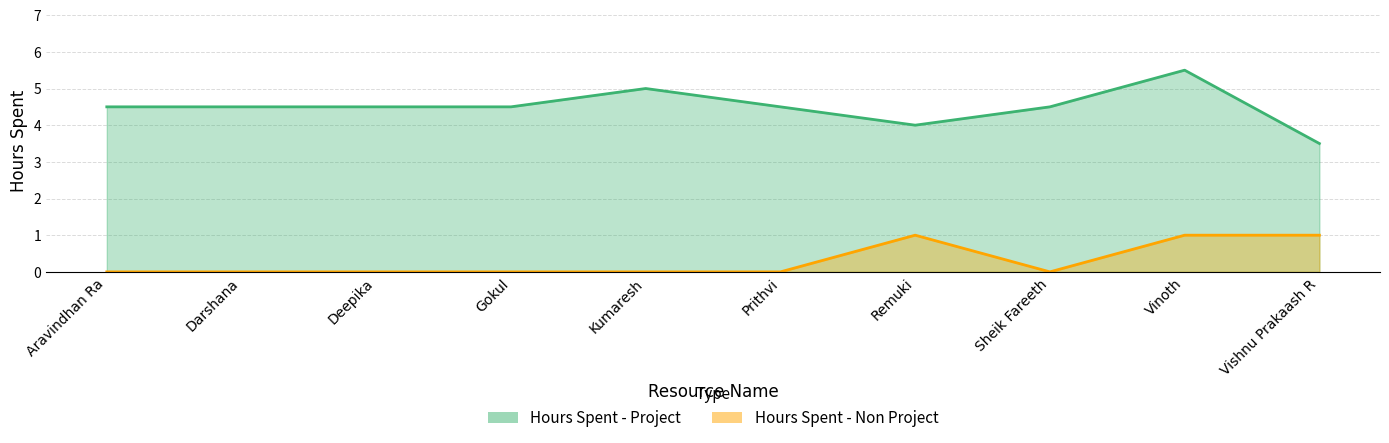

Which series changed the most between Sheik Fareeth and Vinoth?

Hours Spent - Project